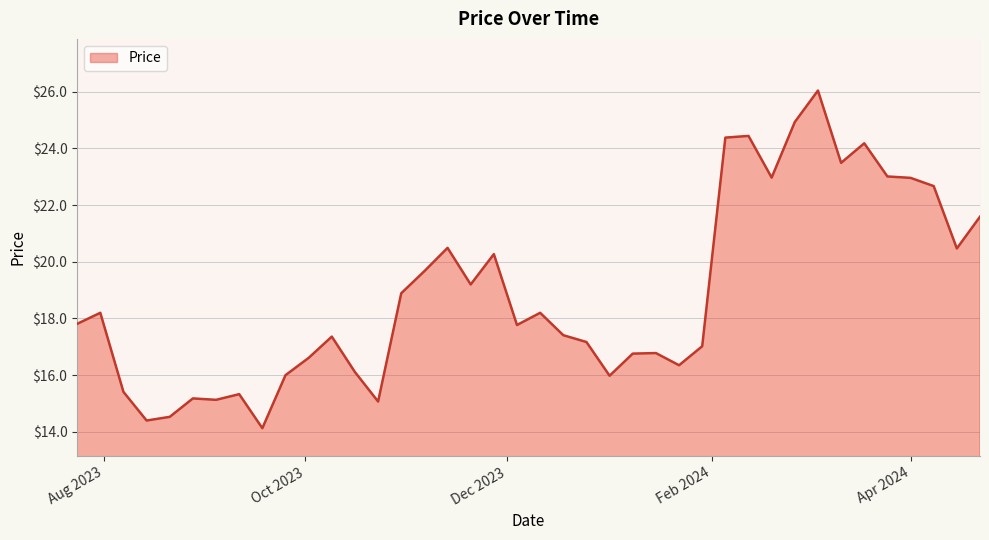

The chart shows a value of 27.7 at 2023-07-24. True or false?

False